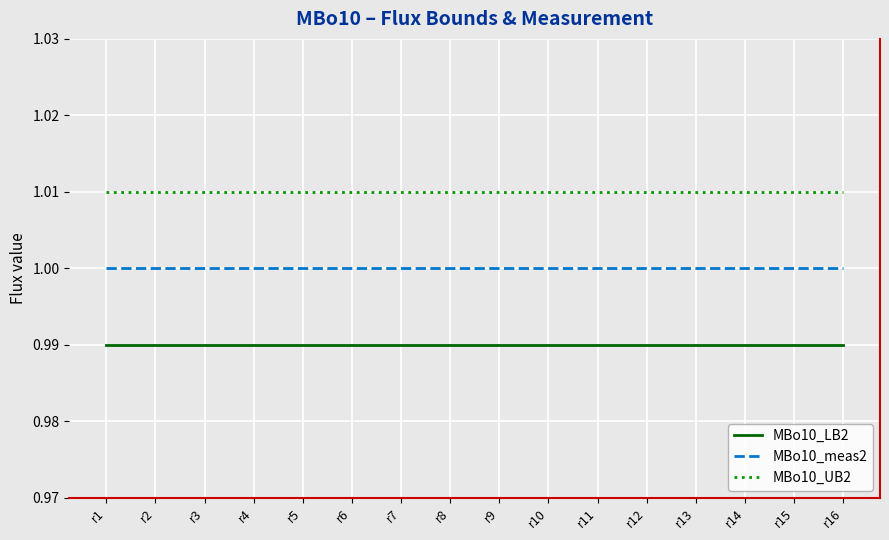

The value of MBo10_LB2 at r2 is 1.0. True or false?

True